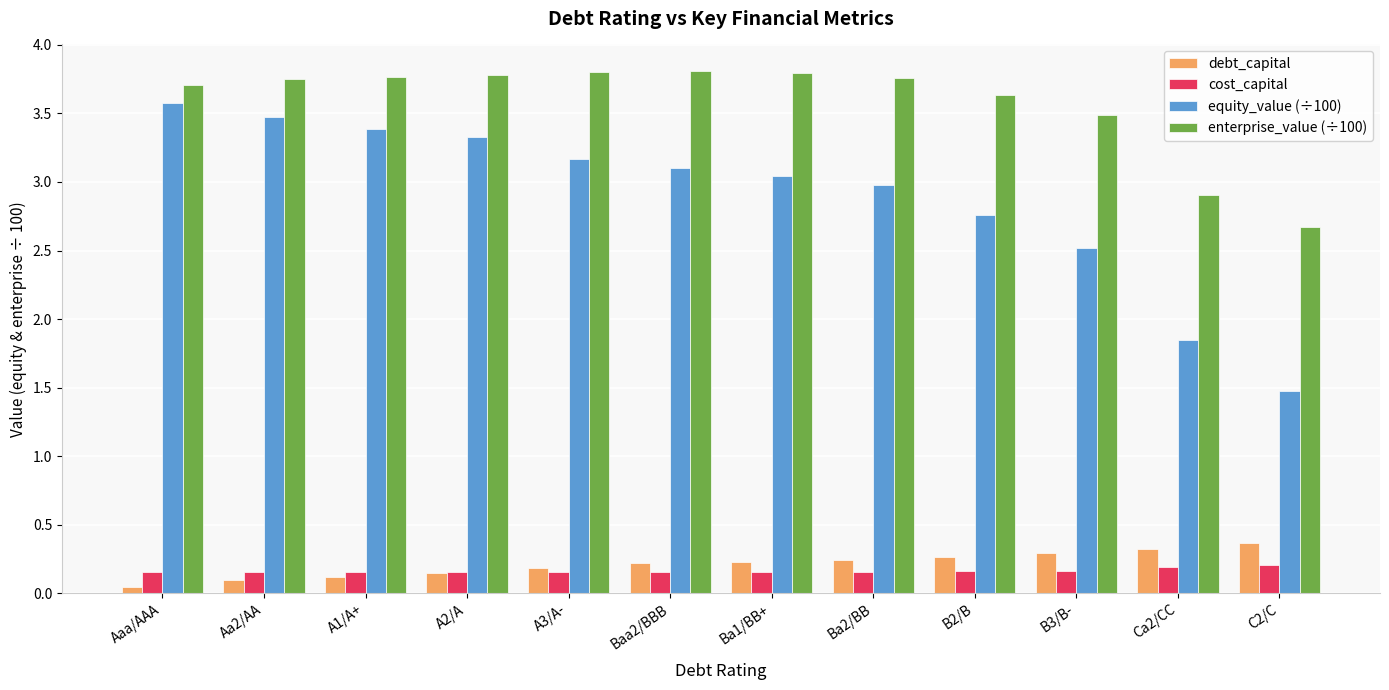

What is the average value of the equity_value (÷100) series?

2.9